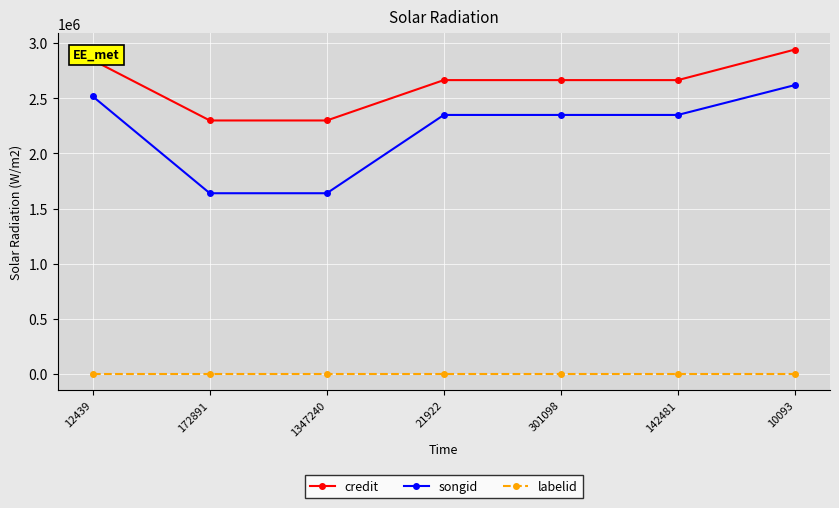

Does the chart display data point markers on the line(s)?

Yes